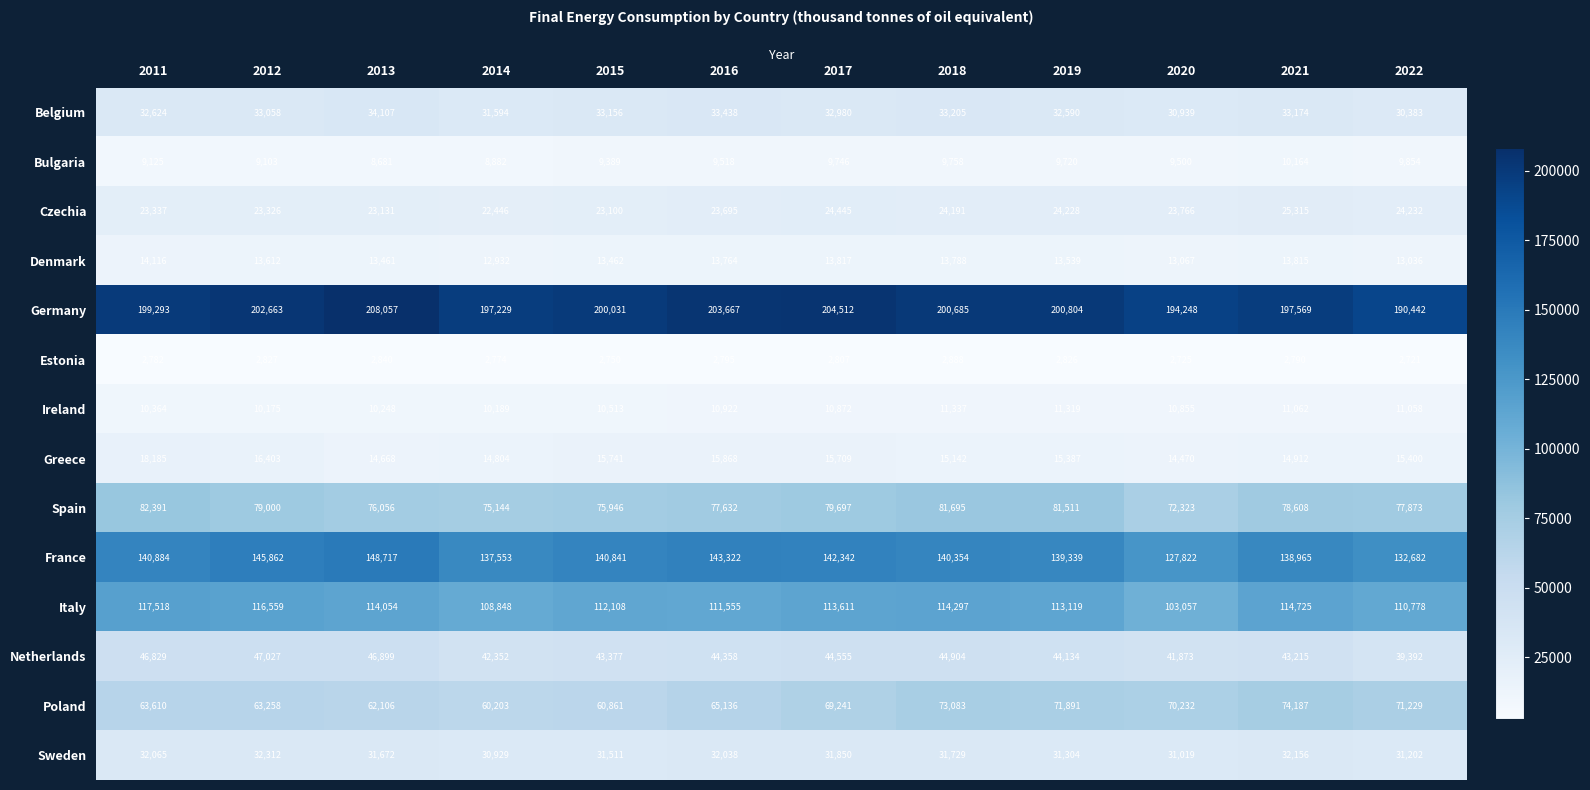

True or false: Greece has a value of 14804 at 2014.

True